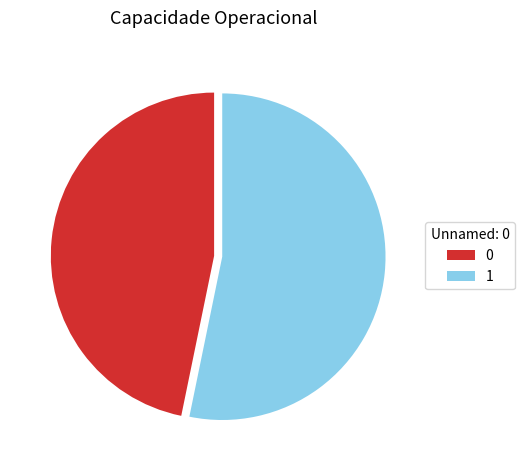

Is there a majority slice in this chart?

Yes